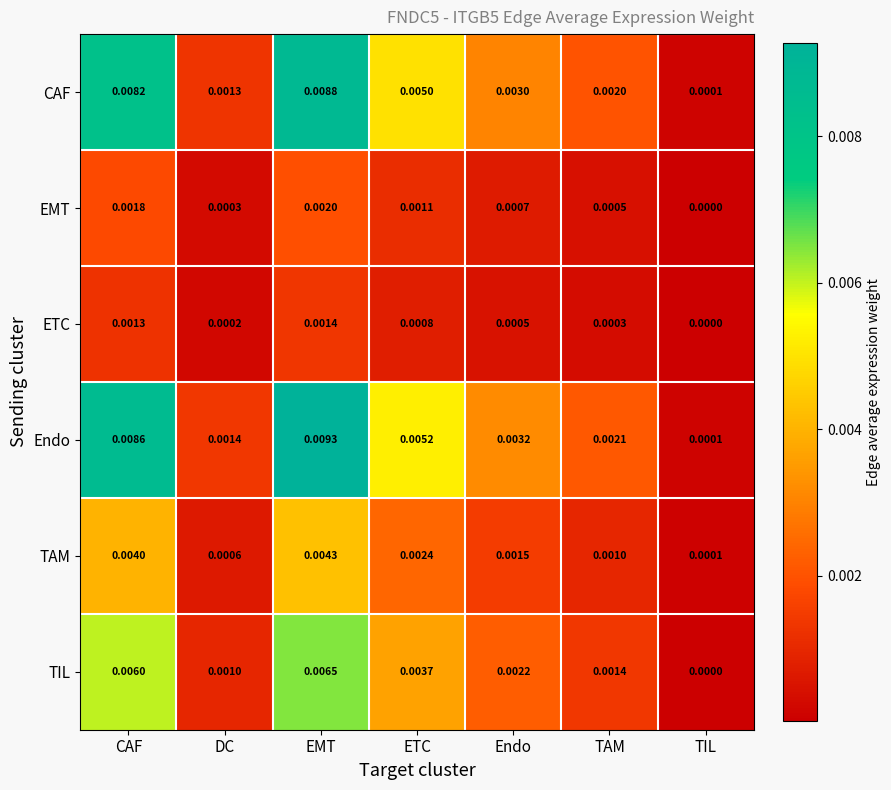

At which label is TIL closest to 0?

TIL